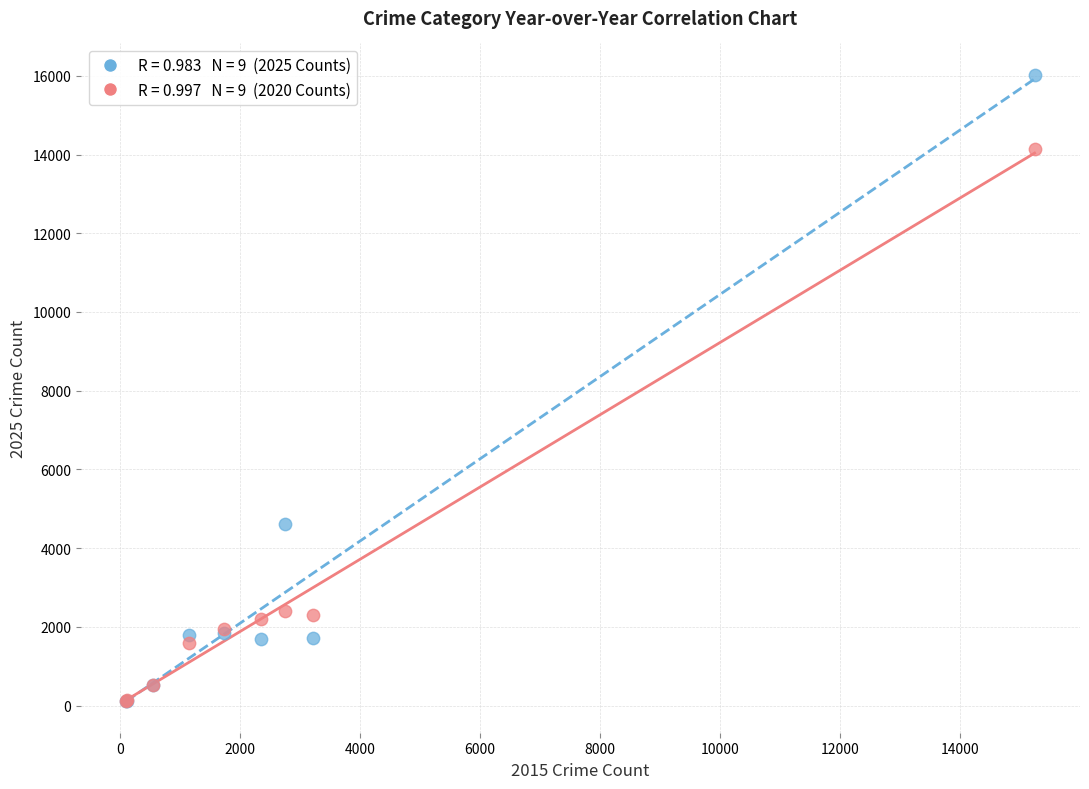

Across all series, what Y value is closest to 8065?

4619